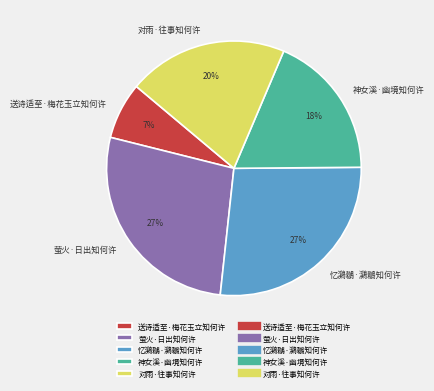

Which category has the smallest portion of the pie?

送诗适至·梅花玉立知何许